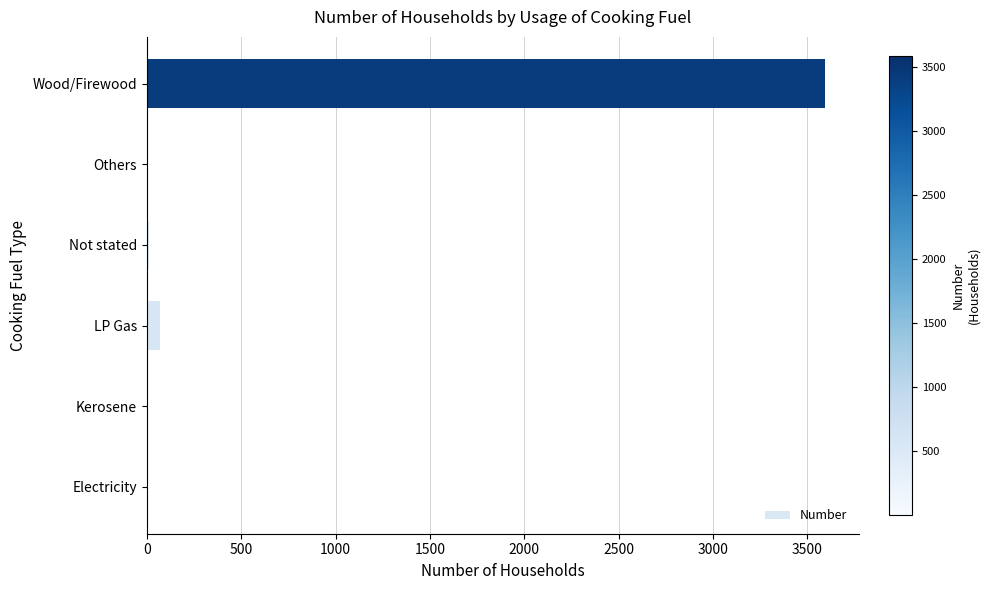

What is the maximum value shown in the chart?

3592